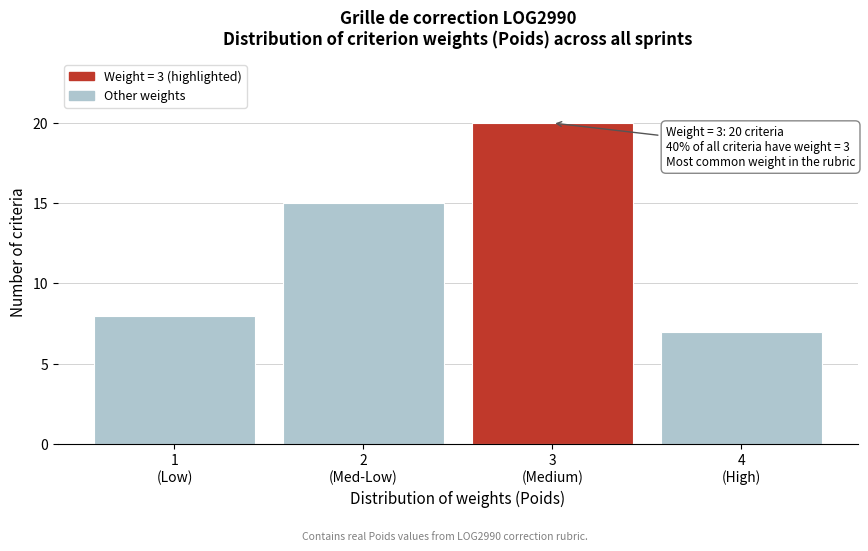

Reading left to right, list all the values displayed in this chart.

8	15	20	7